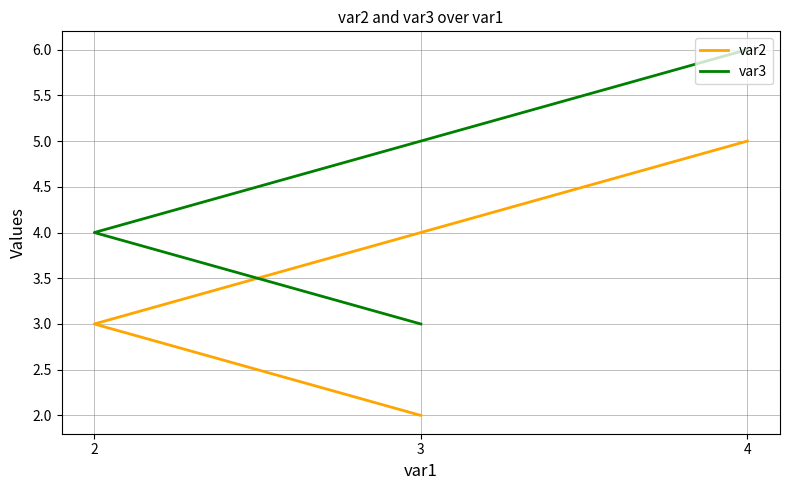

Does the chart display data point markers on the line(s)?

No